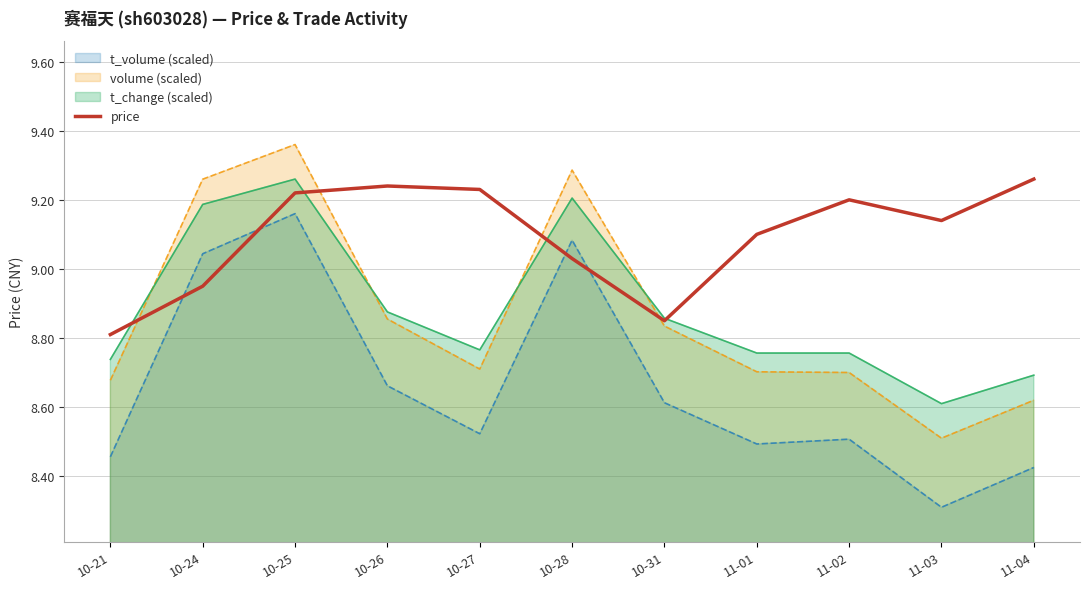

Which category has the highest value across all series?

10-25